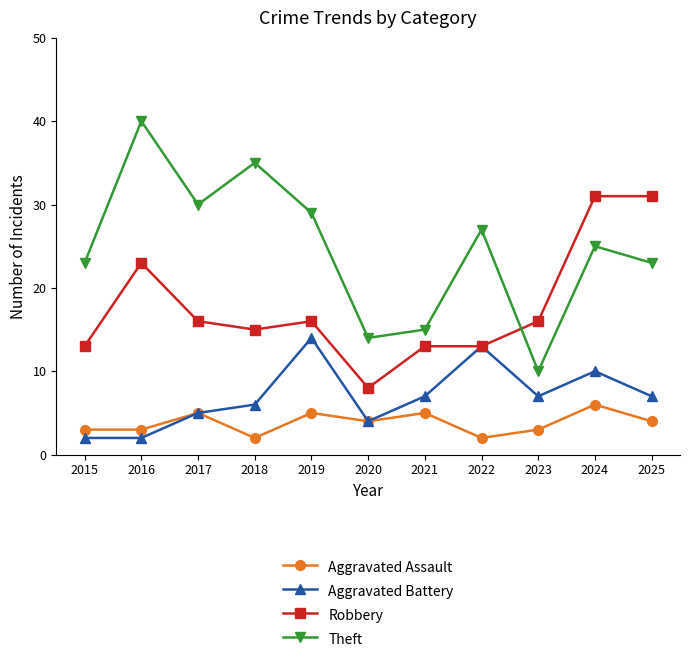

Reading left to right, list all the values displayed in this chart.

Aggravated Assault: 3	3	5	2	5	4	5	2	3	6	4
Aggravated Battery: 2	2	5	6	14	4	7	13	7	10	7
Robbery: 13	23	16	15	16	8	13	13	16	31	31
Theft: 23	40	30	35	29	14	15	27	10	25	23